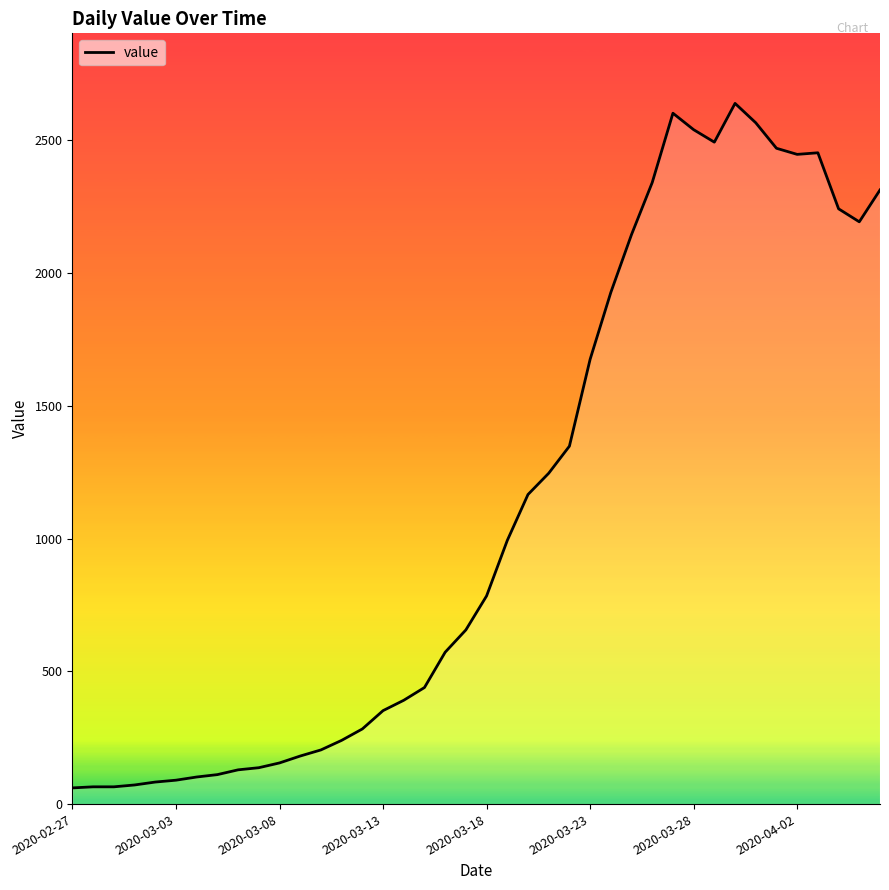

Is this an area chart (filled region under the line)?

No